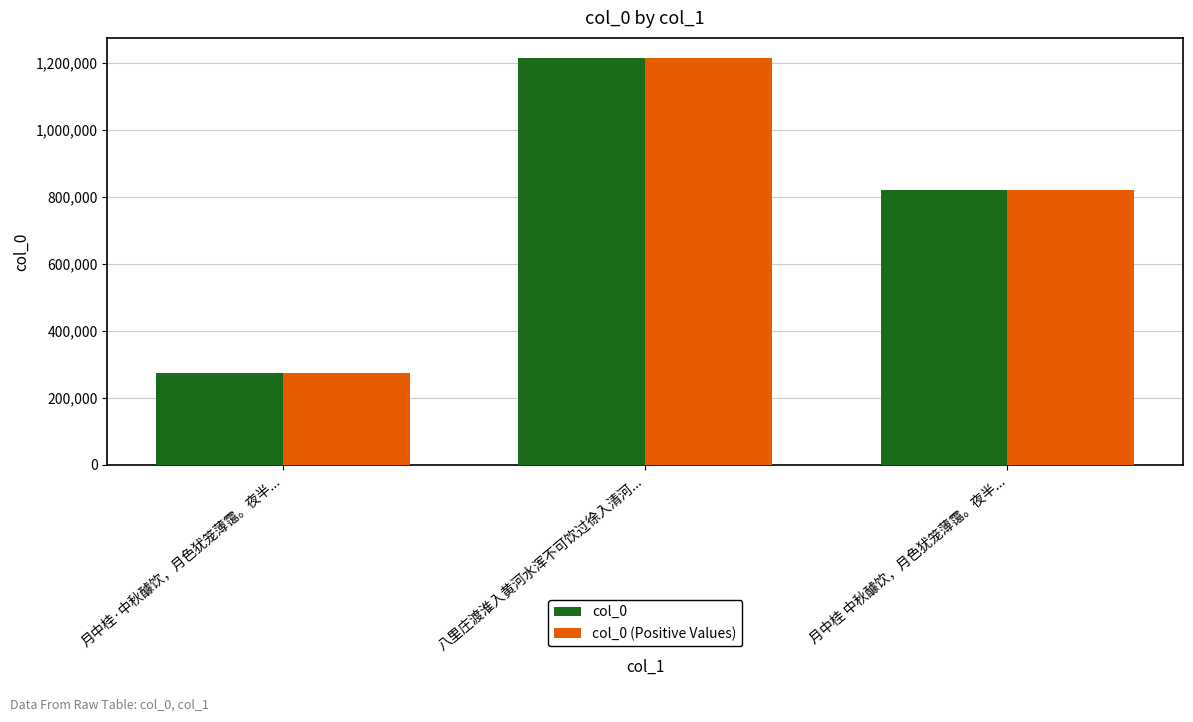

Reading left to right, list all the values displayed in this chart.

col_0: 274129	1214197	821669
col_0 (Positive Values): 274129	1214197	821669